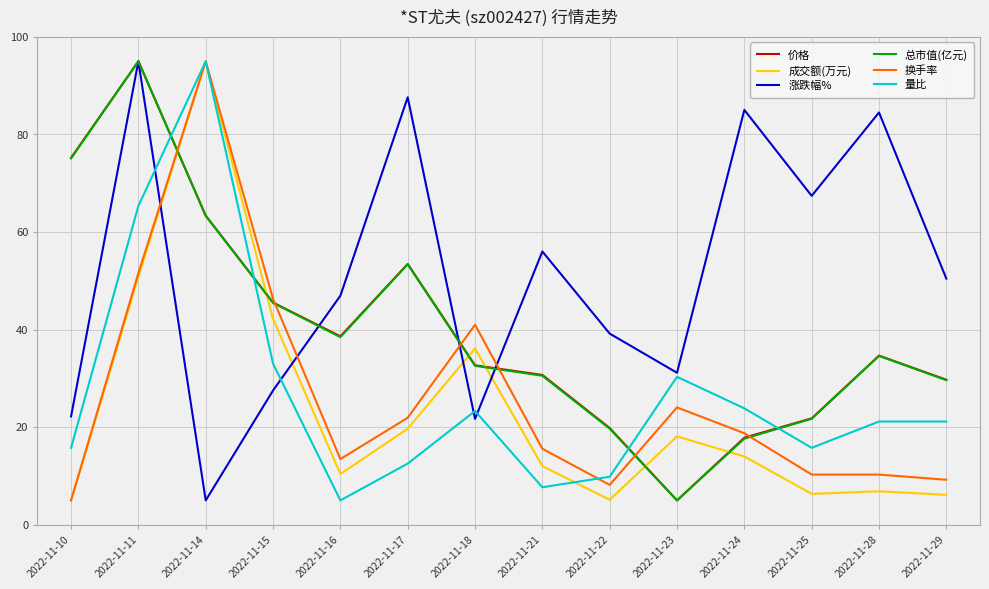

Which category has the lowest value in the 价格 series?

2022-11-23